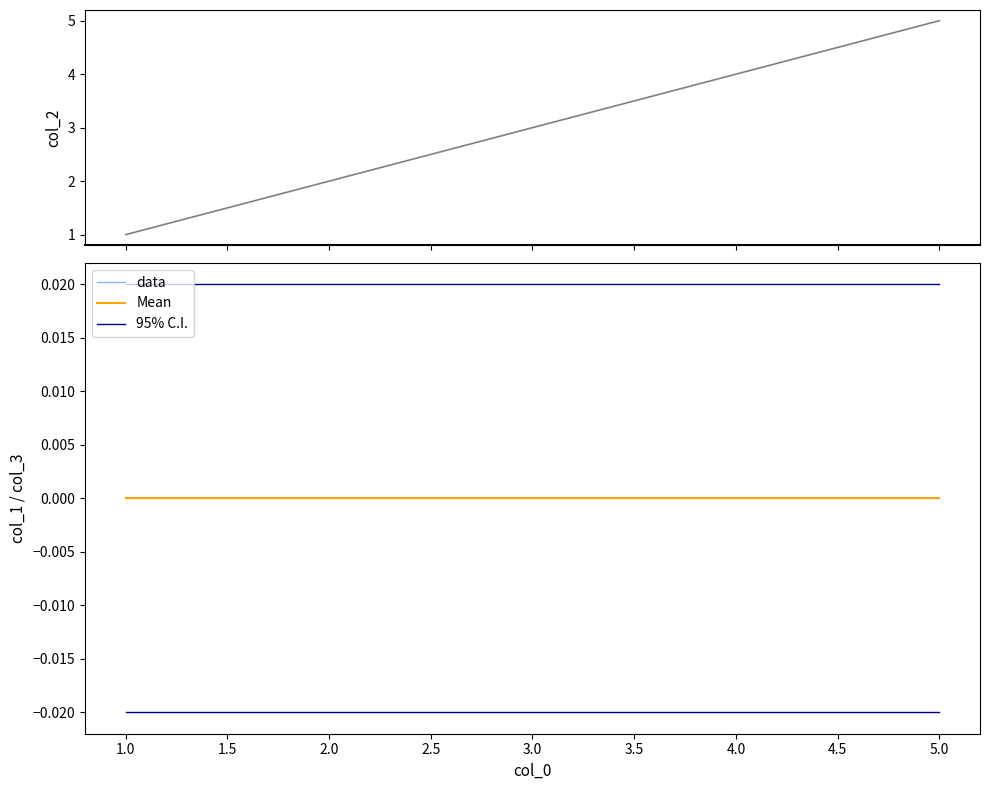

Is the value of Mean at 3.0 greater than the value of 95% C.I. at 1.0?

No